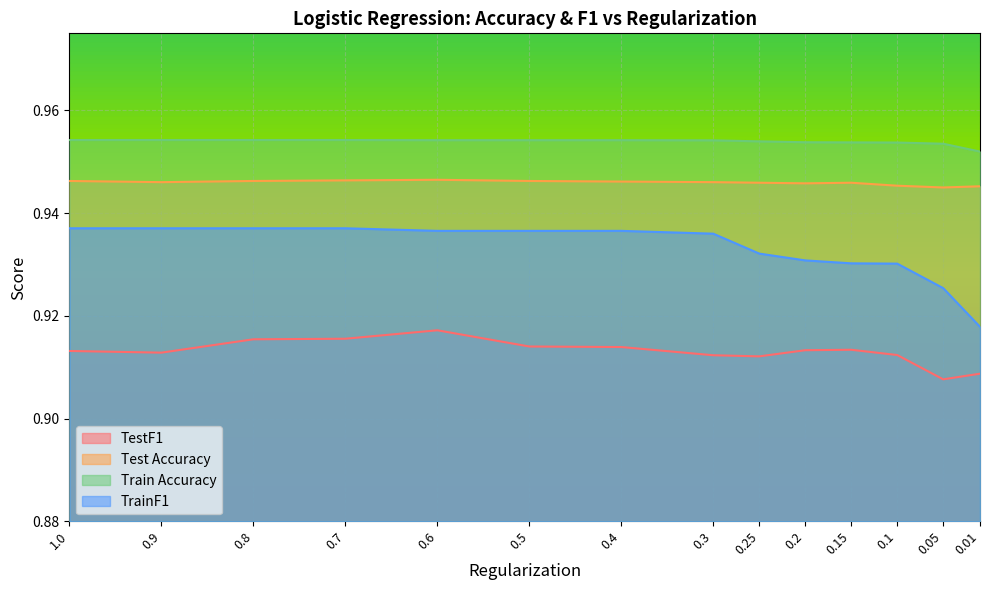

True or false: Train Accuracy and TrainF1 cross at least once.

False